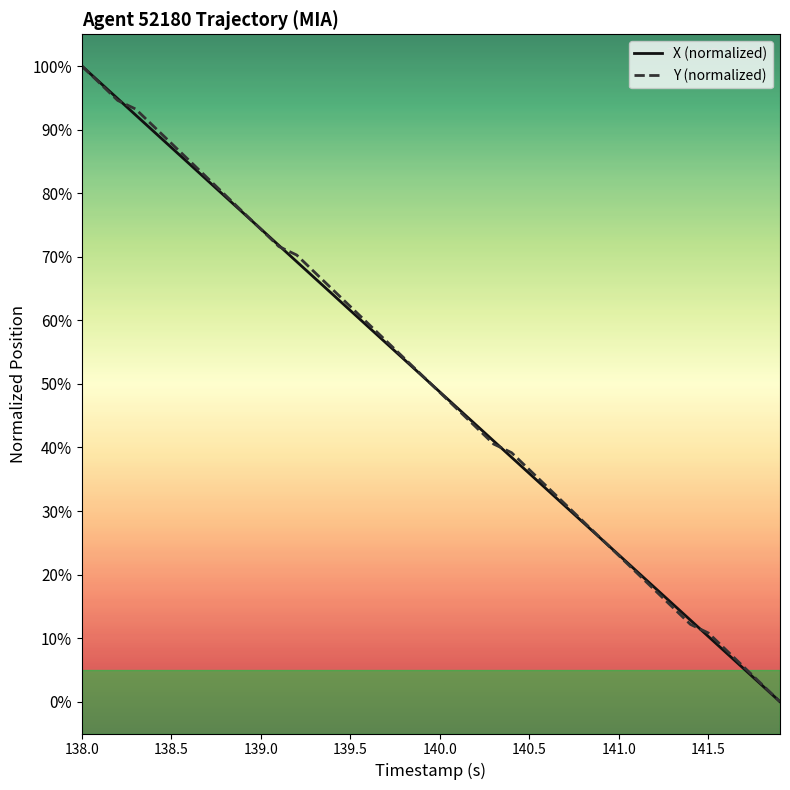

What is the greatest value displayed?

100.0